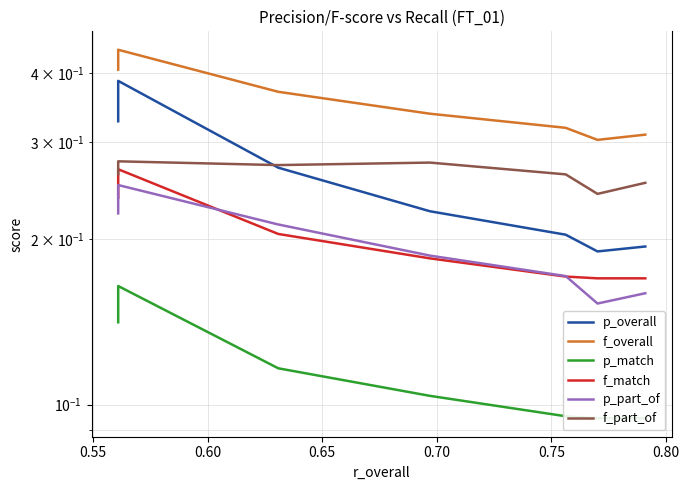

True or false: p_match and p_overall intersect in this chart.

False